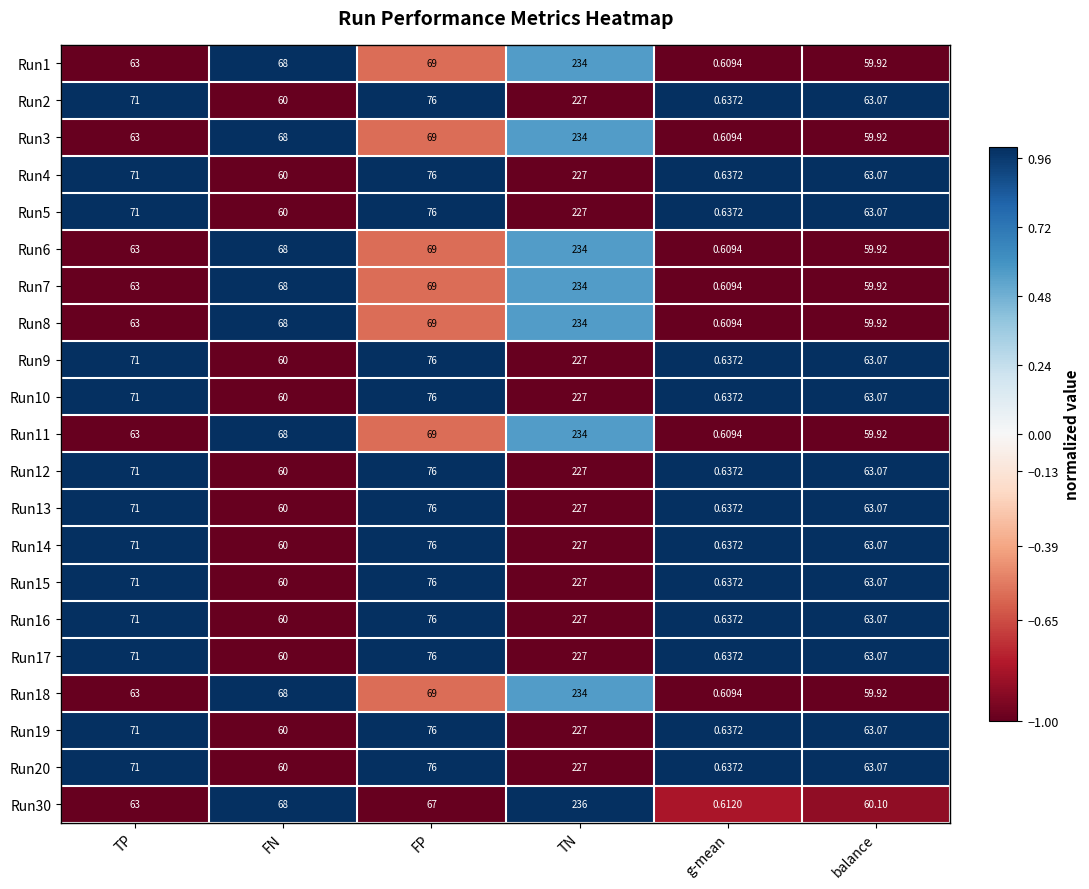

Rank the categories by Run15 value from lowest to highest.

g-mean, FN, balance, TP, FP, TN